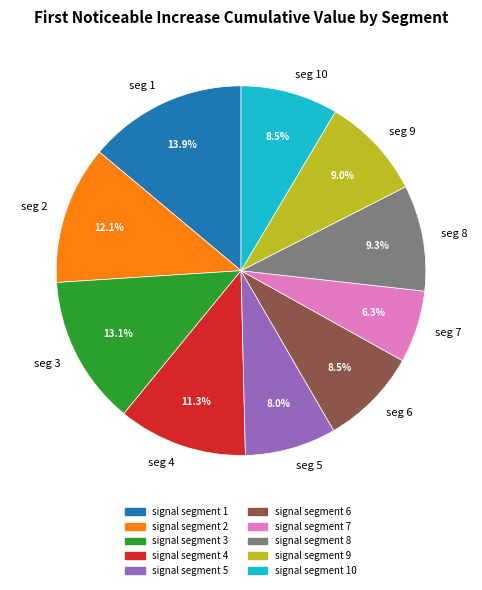

How many slices are in this pie chart?

10